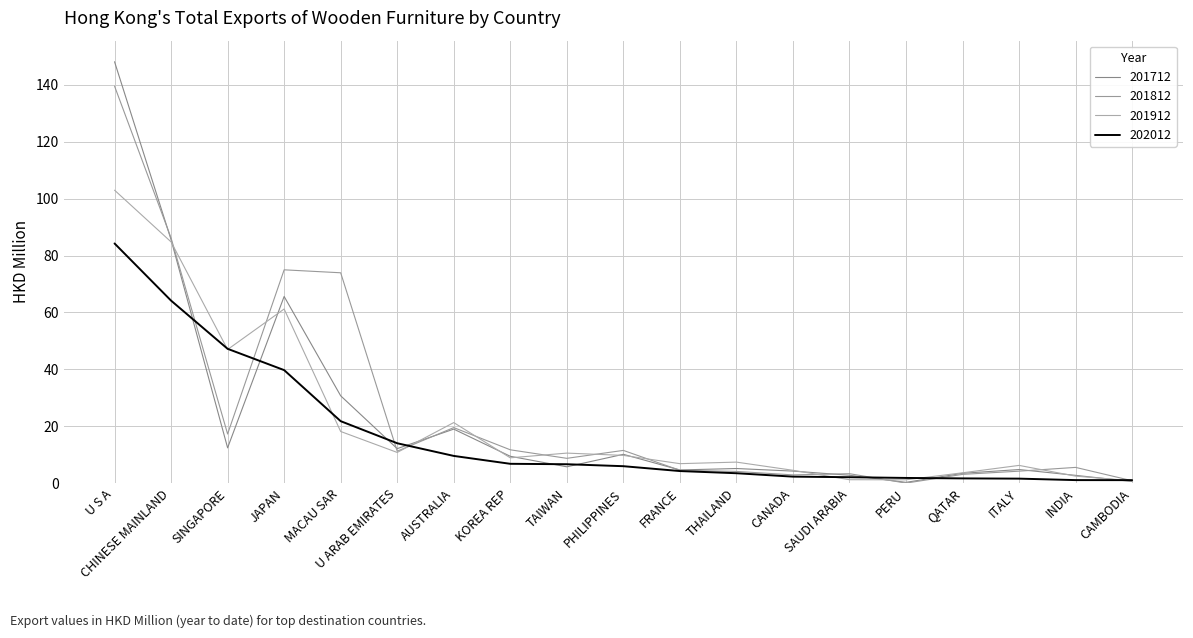

True or false: 201812 and 201712 intersect in this chart.

True